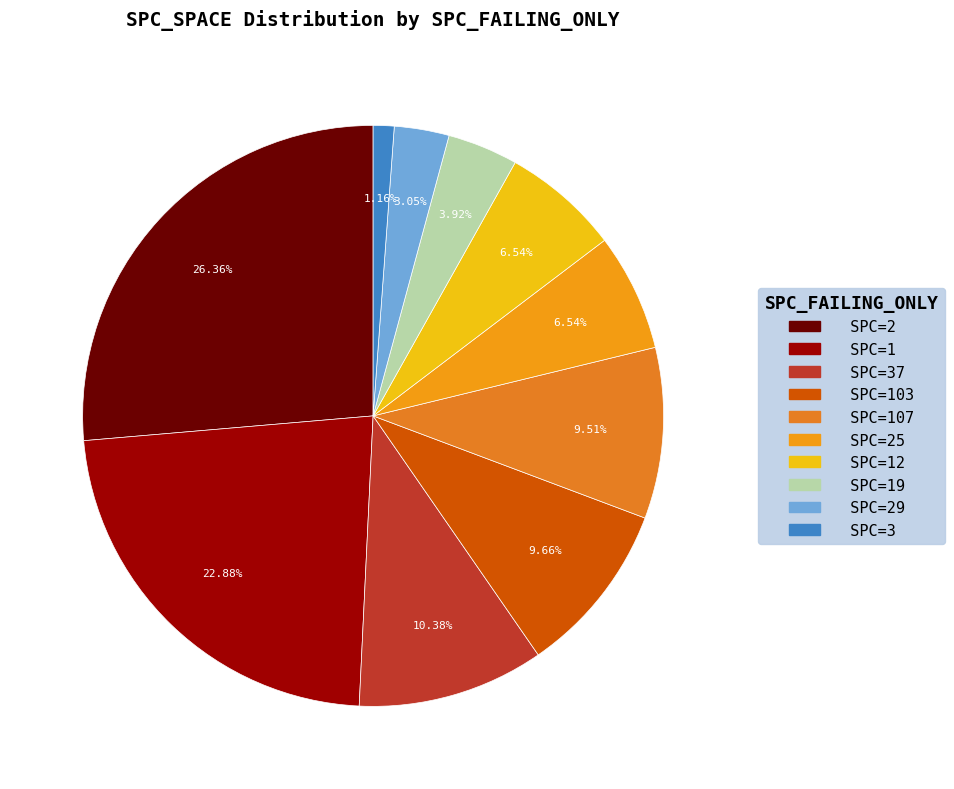

Count the number of slices in the pie.

10